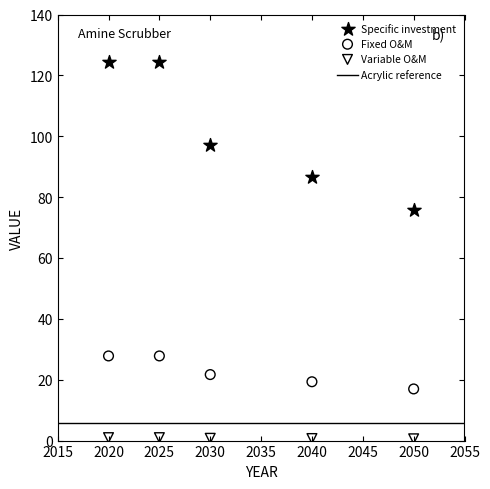

Which series contains the highest Y value?

Specific investment